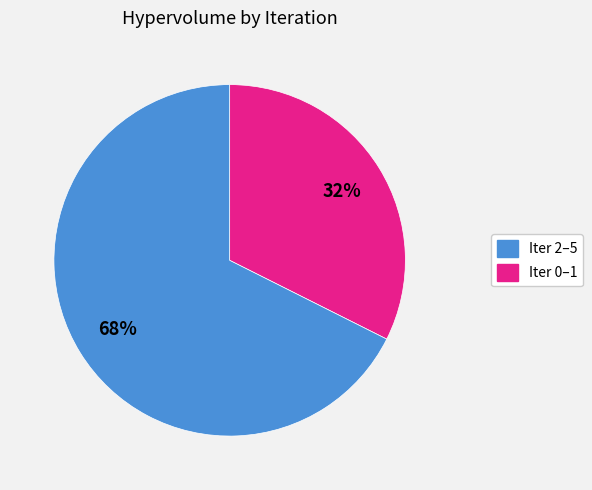

To the nearest percent, what is the average slice percentage?

50%